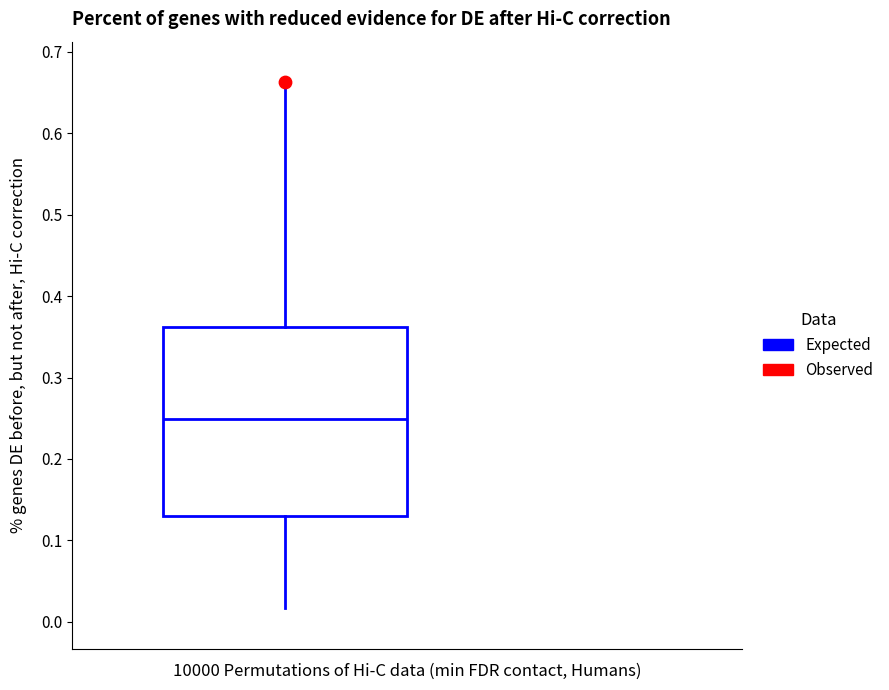

Transcribe this box plot: give where the median line is, the range the box spans, and where the two whiskers end, as read against the y-axis. The values are not printed on the chart, so give them approximately, as read against the axis.

median 0.25, box 0.13 to 0.36, whiskers 0.02 to 0.66